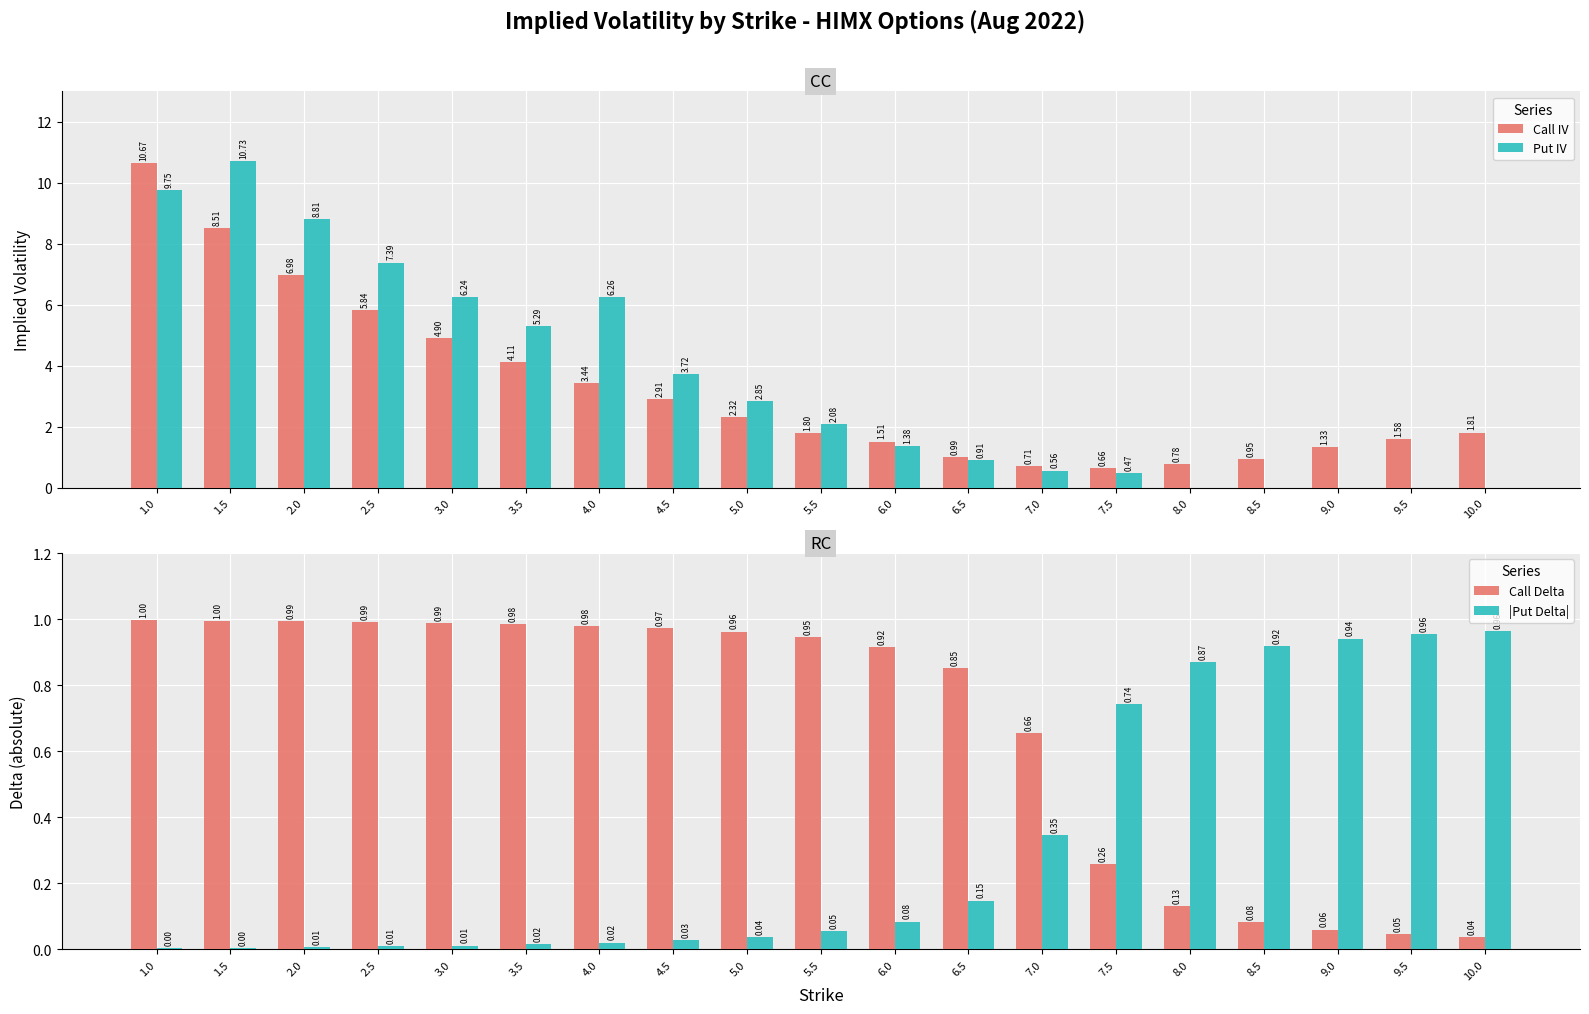

What is the label of the 14th bar from the right?

3.5